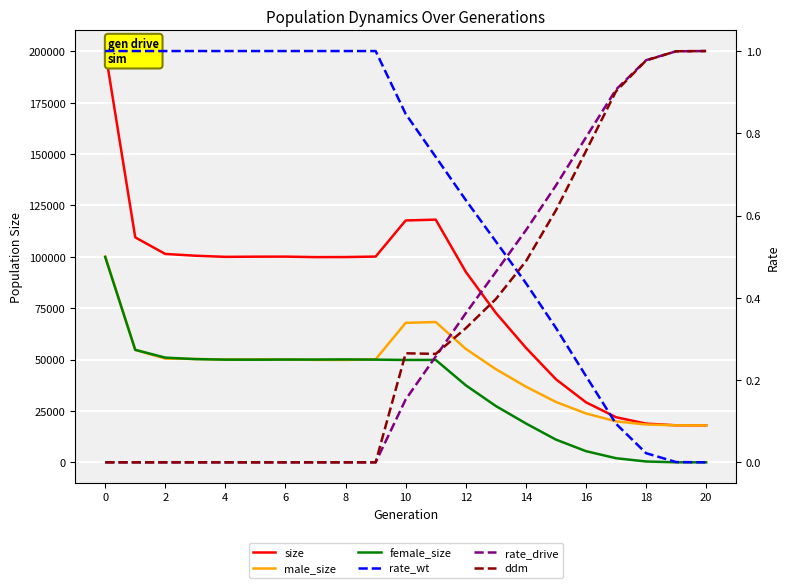

Reading left to right, transcribe all the data shown in this chart.

size: 200159.0	109466.0	101419.0	100552.0	100001.0	100089.0	100111.0	99872.0	99900.0	100136.0	117713.0	118110.0	92704.0	72748.0	55765.0	40434.0	29220.0	21954.0	18834.0	18024.0	18000.0
male_size: 100220.0	54733.0	50461.0	50324.0	50021.0	50141.0	50103.0	49857.0	49828.0	50154.0	67891.0	68273.0	55213.0	45344.0	36836.0	29375.0	23782.0	19949.0	18421.0	18009.0	18000.0
female_size: 99939.0	54733.0	50958.0	50228.0	49980.0	49948.0	50008.0	50015.0	50072.0	49982.0	49822.0	49837.0	37491.0	27404.0	18929.0	11059.0	5438.0	2005.0	413.0	15.0	0.0
rate_wt: 1.0	1.0	1.0	1.0	1.0	1.0	1.0	1.0	1.0	1.0	0.8	0.7	0.6	0.5	0.4	0.3	0.2	0.1	0.0	0.0	0.0
rate_drive: 0.0	0.0	0.0	0.0	0.0	0.0	0.0	0.0	0.0	0.0	0.2	0.3	0.4	0.5	0.6	0.7	0.8	0.9	1.0	1.0	1.0
ddm: 0.0	0.0	0.0	0.0	0.0	0.0	0.0	0.0	0.0	0.0	0.3	0.3	0.3	0.4	0.5	0.6	0.8	0.9	1.0	1.0	1.0